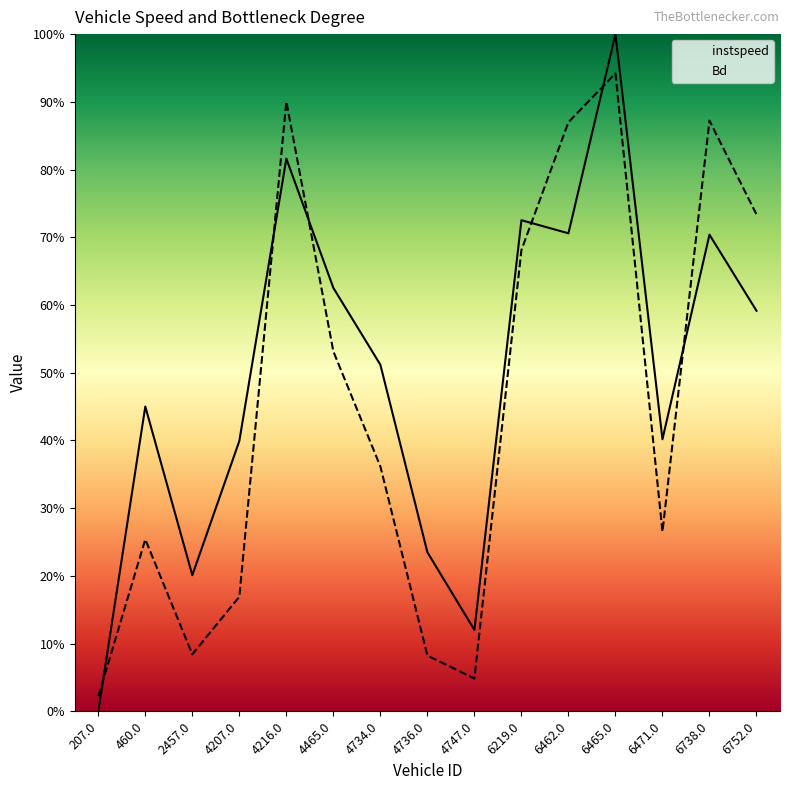

What are all the series names shown in the legend?

instspeed, Bd